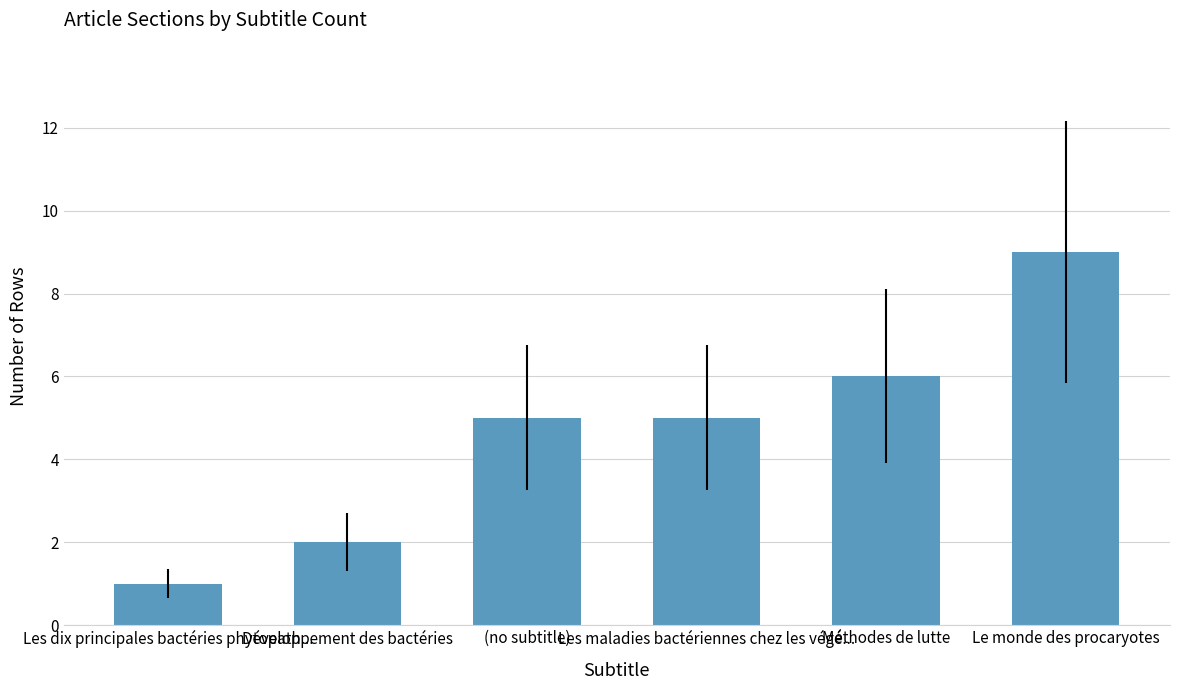

True or false: the data shows 12 at Le monde des procaryotes.

False